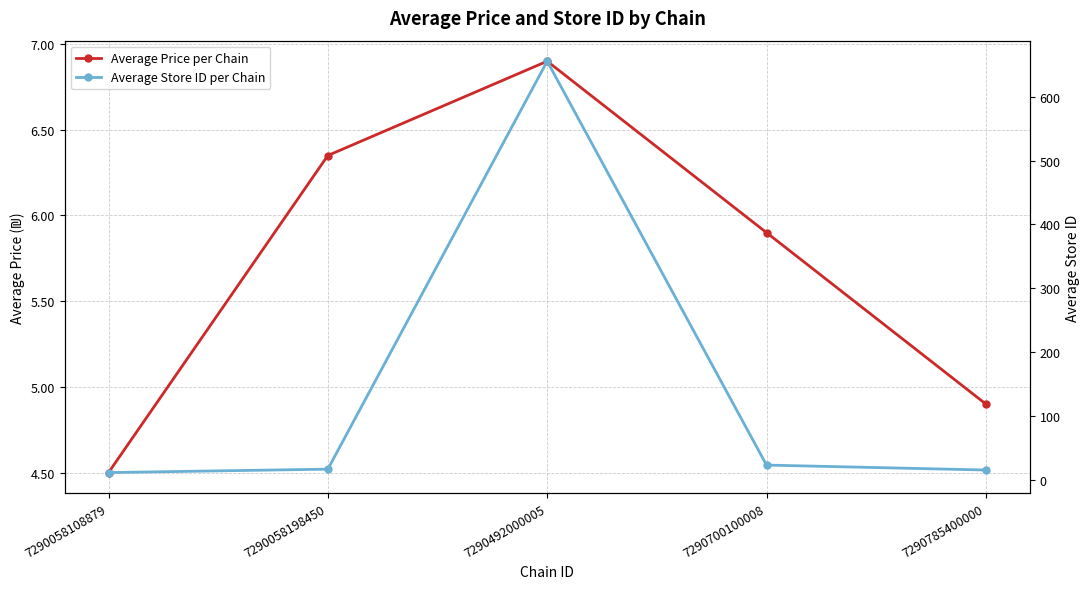

True or false: Average Price per Chain and Average Store ID per Chain cross at least once.

False